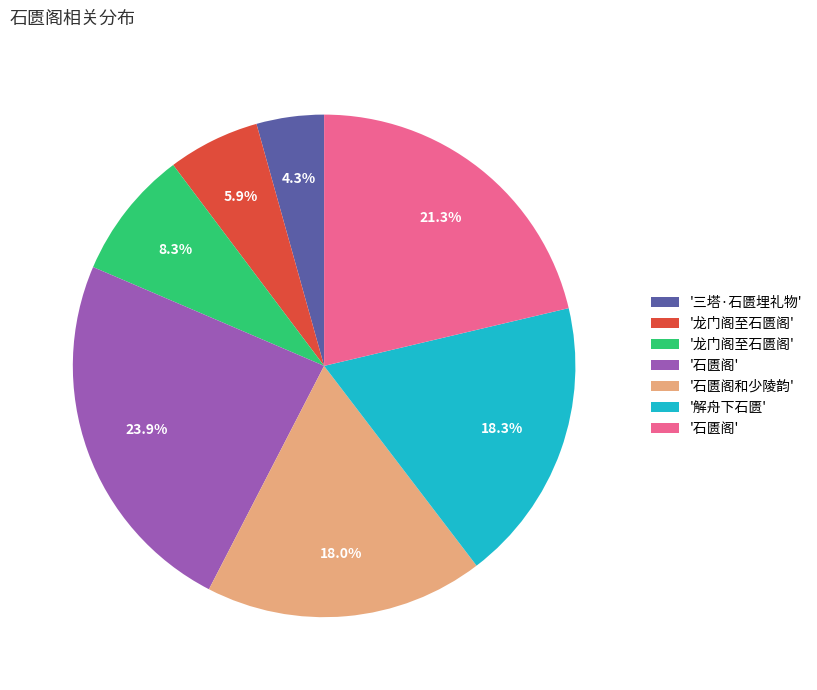

Does any single category account for the majority?

No